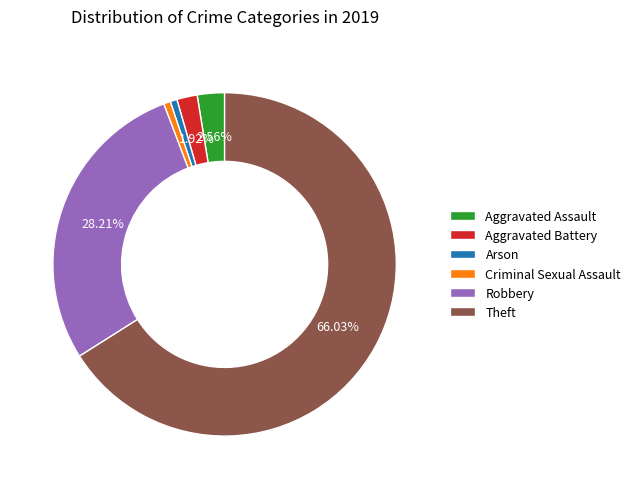

What is the ratio of the value at Aggravated Battery to the value at Arson?

3.0